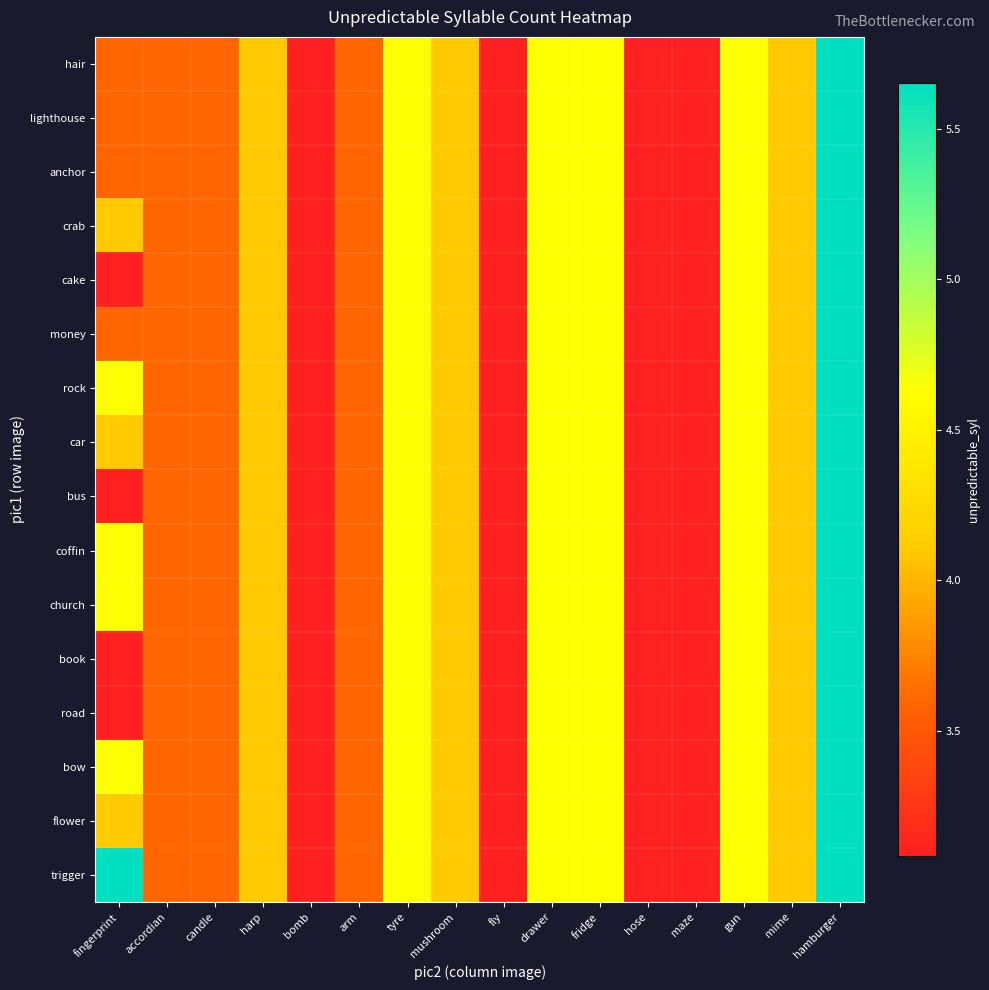

Reading right to left, transcribe all the data shown in this chart.

hair: hamburger=5.7	mime=4.1	gun=4.6	maze=3.1	hose=3.1	fridge=4.6	drawer=4.6	fly=3.1	mushroom=4.1	tyre=4.6	arm=3.6	bomb=3.1	harp=4.1	candle=3.6	accordian=3.6	fingerprint=3.6
lighthouse: hamburger=5.7	mime=4.1	gun=4.6	maze=3.1	hose=3.1	fridge=4.6	drawer=4.6	fly=3.1	mushroom=4.1	tyre=4.6	arm=3.6	bomb=3.1	harp=4.1	candle=3.6	accordian=3.6	fingerprint=3.6
anchor: hamburger=5.7	mime=4.1	gun=4.6	maze=3.1	hose=3.1	fridge=4.6	drawer=4.6	fly=3.1	mushroom=4.1	tyre=4.6	arm=3.6	bomb=3.1	harp=4.1	candle=3.6	accordian=3.6	fingerprint=3.6
crab: hamburger=5.7	mime=4.1	gun=4.6	maze=3.1	hose=3.1	fridge=4.6	drawer=4.6	fly=3.1	mushroom=4.1	tyre=4.6	arm=3.6	bomb=3.1	harp=4.1	candle=3.6	accordian=3.6	fingerprint=4.1
cake: hamburger=5.7	mime=4.1	gun=4.6	maze=3.1	hose=3.1	fridge=4.6	drawer=4.6	fly=3.1	mushroom=4.1	tyre=4.6	arm=3.6	bomb=3.1	harp=4.1	candle=3.6	accordian=3.6	fingerprint=3.1
money: hamburger=5.7	mime=4.1	gun=4.6	maze=3.1	hose=3.1	fridge=4.6	drawer=4.6	fly=3.1	mushroom=4.1	tyre=4.6	arm=3.6	bomb=3.1	harp=4.1	candle=3.6	accordian=3.6	fingerprint=3.6
rock: hamburger=5.7	mime=4.1	gun=4.6	maze=3.1	hose=3.1	fridge=4.6	drawer=4.6	fly=3.1	mushroom=4.1	tyre=4.6	arm=3.6	bomb=3.1	harp=4.1	candle=3.6	accordian=3.6	fingerprint=4.6
car: hamburger=5.7	mime=4.1	gun=4.6	maze=3.1	hose=3.1	fridge=4.6	drawer=4.6	fly=3.1	mushroom=4.1	tyre=4.6	arm=3.6	bomb=3.1	harp=4.1	candle=3.6	accordian=3.6	fingerprint=4.1
bus: hamburger=5.7	mime=4.1	gun=4.6	maze=3.1	hose=3.1	fridge=4.6	drawer=4.6	fly=3.1	mushroom=4.1	tyre=4.6	arm=3.6	bomb=3.1	harp=4.1	candle=3.6	accordian=3.6	fingerprint=3.1
coffin: hamburger=5.7	mime=4.1	gun=4.6	maze=3.1	hose=3.1	fridge=4.6	drawer=4.6	fly=3.1	mushroom=4.1	tyre=4.6	arm=3.6	bomb=3.1	harp=4.1	candle=3.6	accordian=3.6	fingerprint=4.6
church: hamburger=5.7	mime=4.1	gun=4.6	maze=3.1	hose=3.1	fridge=4.6	drawer=4.6	fly=3.1	mushroom=4.1	tyre=4.6	arm=3.6	bomb=3.1	harp=4.1	candle=3.6	accordian=3.6	fingerprint=4.6
book: hamburger=5.7	mime=4.1	gun=4.6	maze=3.1	hose=3.1	fridge=4.6	drawer=4.6	fly=3.1	mushroom=4.1	tyre=4.6	arm=3.6	bomb=3.1	harp=4.1	candle=3.6	accordian=3.6	fingerprint=3.1
road: hamburger=5.7	mime=4.1	gun=4.6	maze=3.1	hose=3.1	fridge=4.6	drawer=4.6	fly=3.1	mushroom=4.1	tyre=4.6	arm=3.6	bomb=3.1	harp=4.1	candle=3.6	accordian=3.6	fingerprint=3.1
bow: hamburger=5.7	mime=4.1	gun=4.6	maze=3.1	hose=3.1	fridge=4.6	drawer=4.6	fly=3.1	mushroom=4.1	tyre=4.6	arm=3.6	bomb=3.1	harp=4.1	candle=3.6	accordian=3.6	fingerprint=4.6
flower: hamburger=5.7	mime=4.1	gun=4.6	maze=3.1	hose=3.1	fridge=4.6	drawer=4.6	fly=3.1	mushroom=4.1	tyre=4.6	arm=3.6	bomb=3.1	harp=4.1	candle=3.6	accordian=3.6	fingerprint=4.1
trigger: hamburger=5.7	mime=4.1	gun=4.6	maze=3.1	hose=3.1	fridge=4.6	drawer=4.6	fly=3.1	mushroom=4.1	tyre=4.6	arm=3.6	bomb=3.1	harp=4.1	candle=3.6	accordian=3.6	fingerprint=5.7